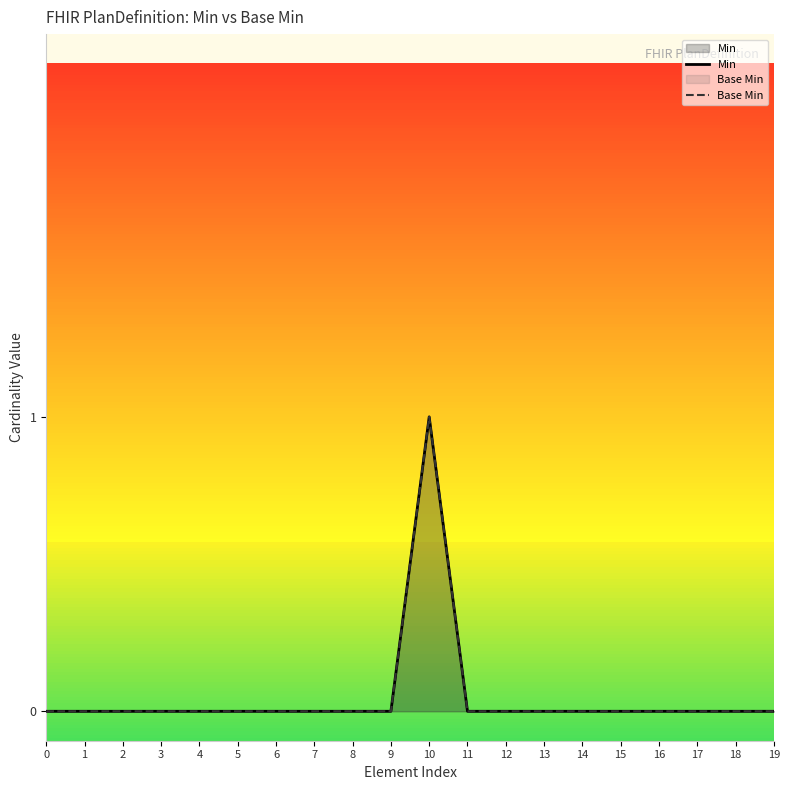

How many data points in Base Min are above 0?

1